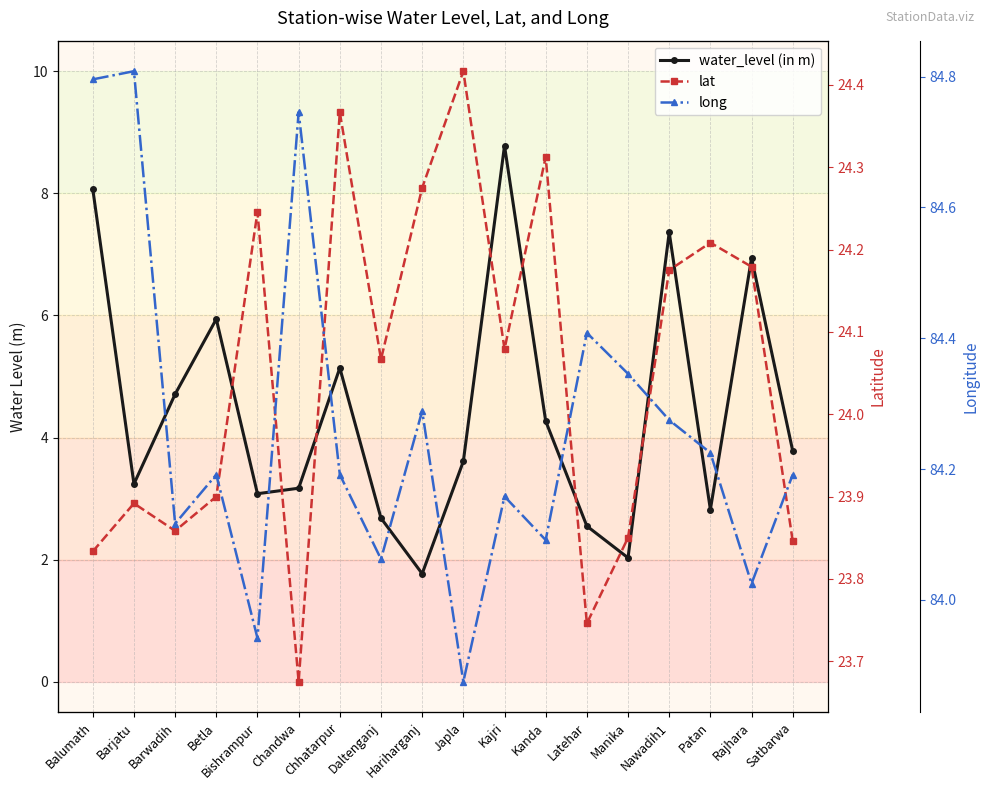

What value does the water_level (in m) series have at Patan?

2.8